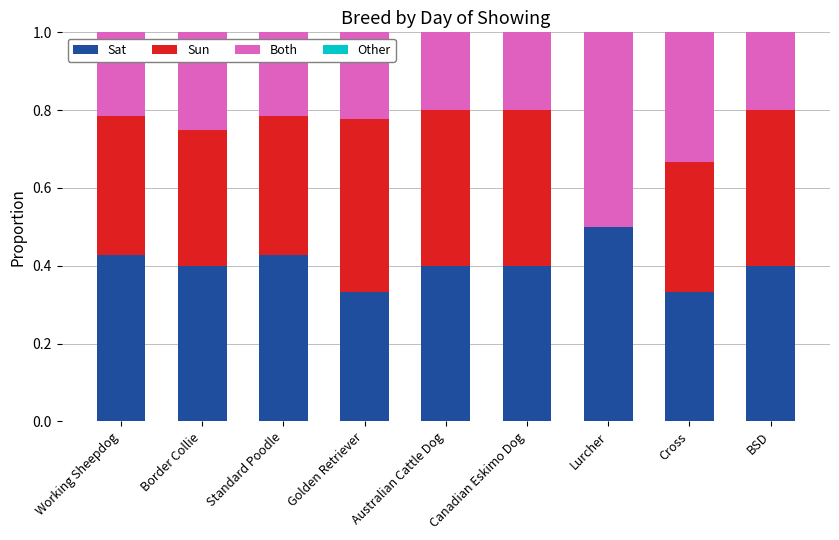

How many categories are shown in the chart?

9